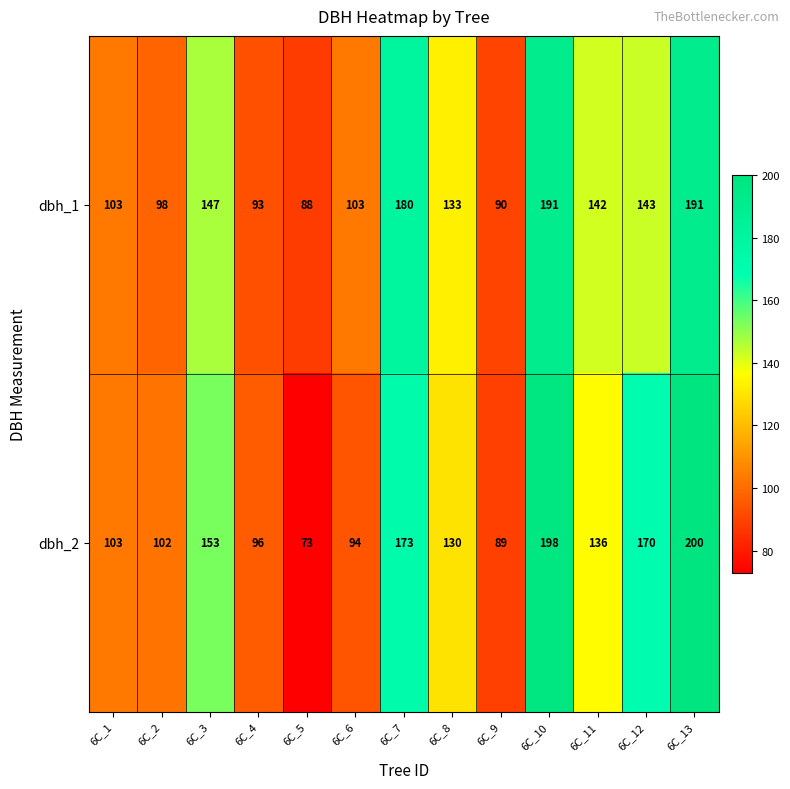

Is it true that dbh_1 equals 124 at 6C_4?

False